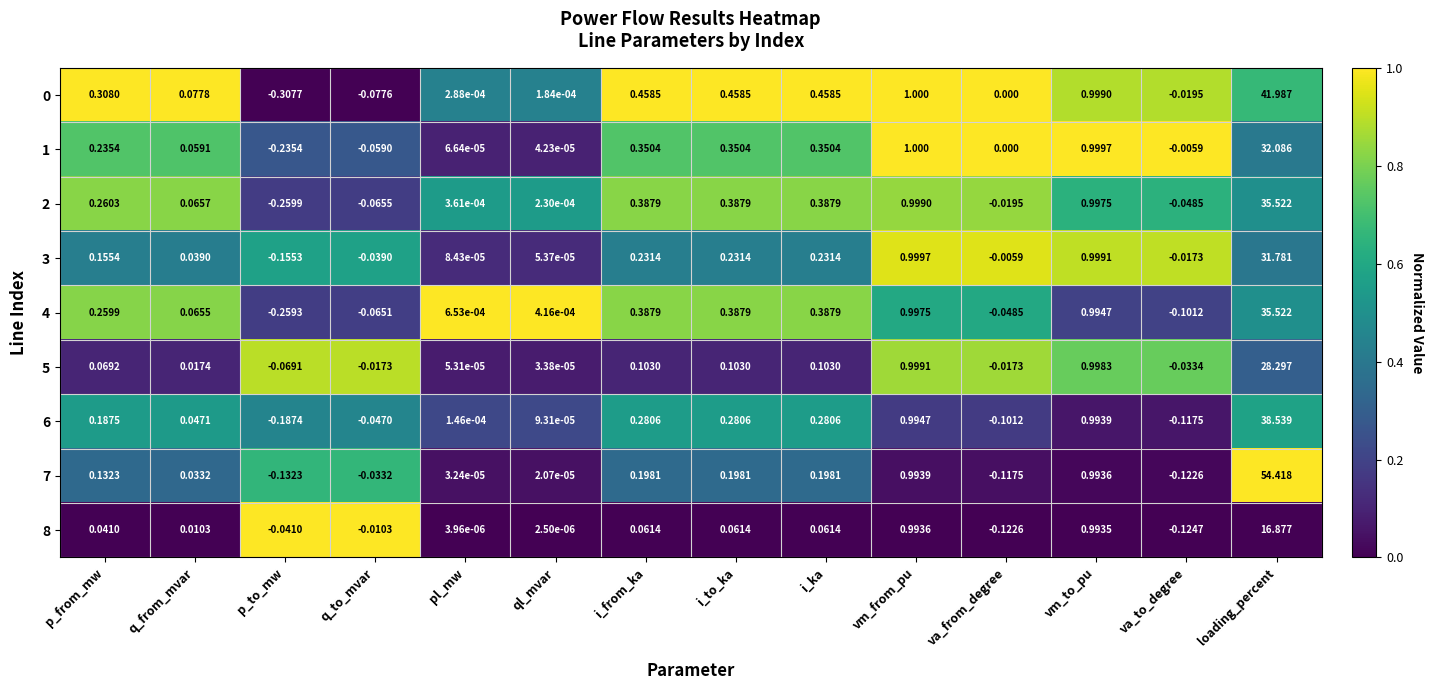

Where is 1 nearest to the value 15?

vm_from_pu